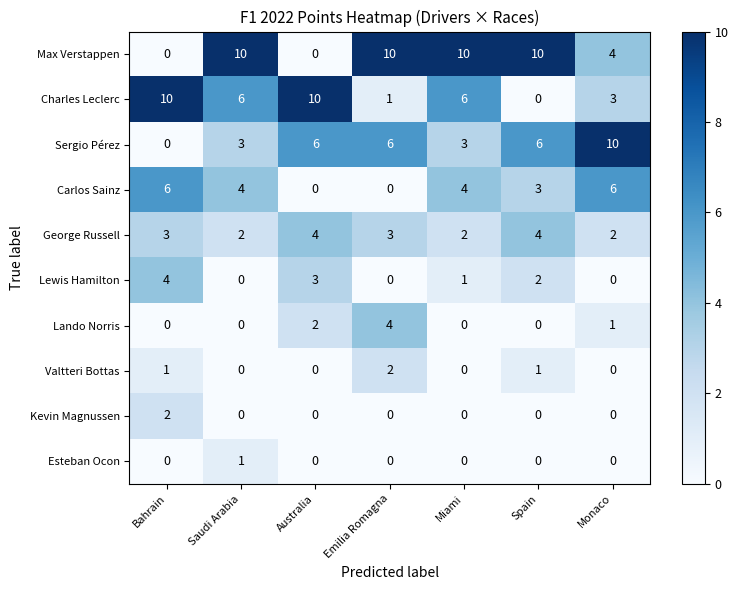

The Sergio Pérez series shows 3 at Miami. True or false?

True